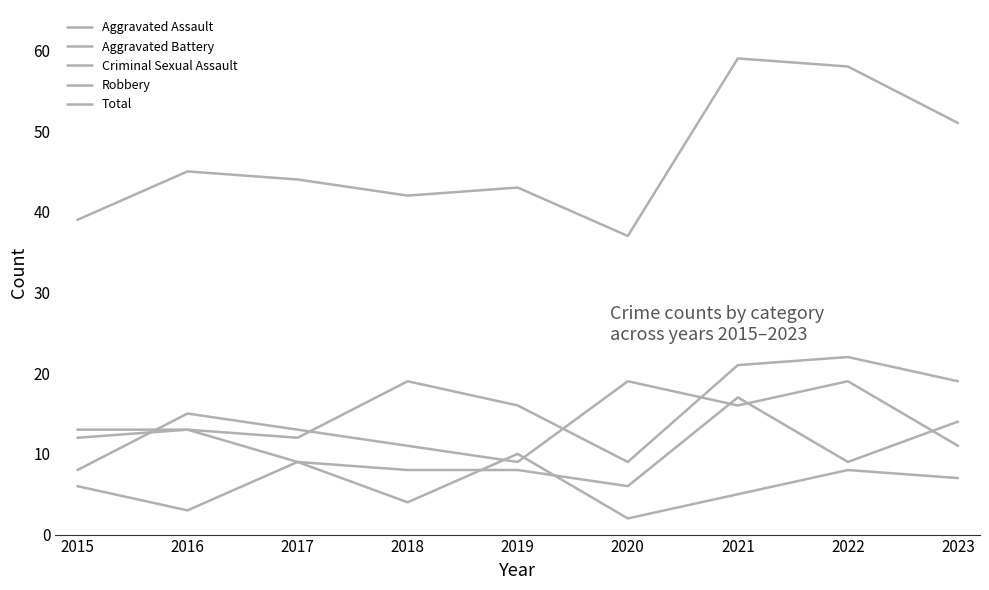

Does the chart display data point markers on the line(s)?

No